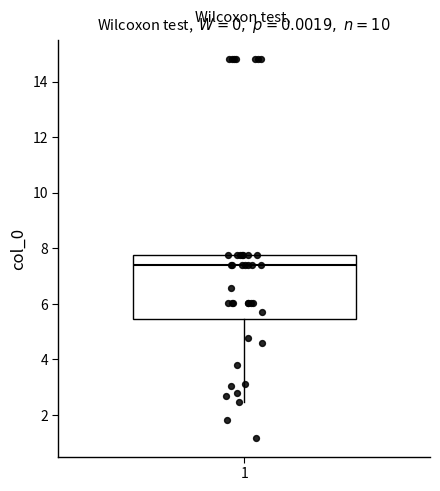

Where is the upper edge of the box at x = 1 on the y-axis? The values are not printed on the chart, so give them approximately, as read against the axis.

7.8